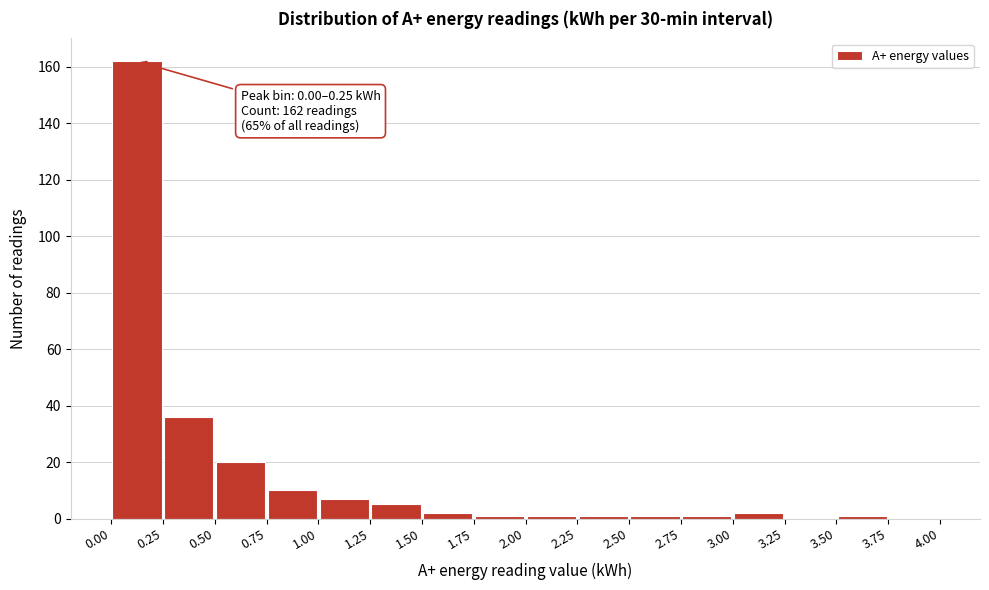

Which range on the x-axis has the tallest bar?

0.00 to 0.25